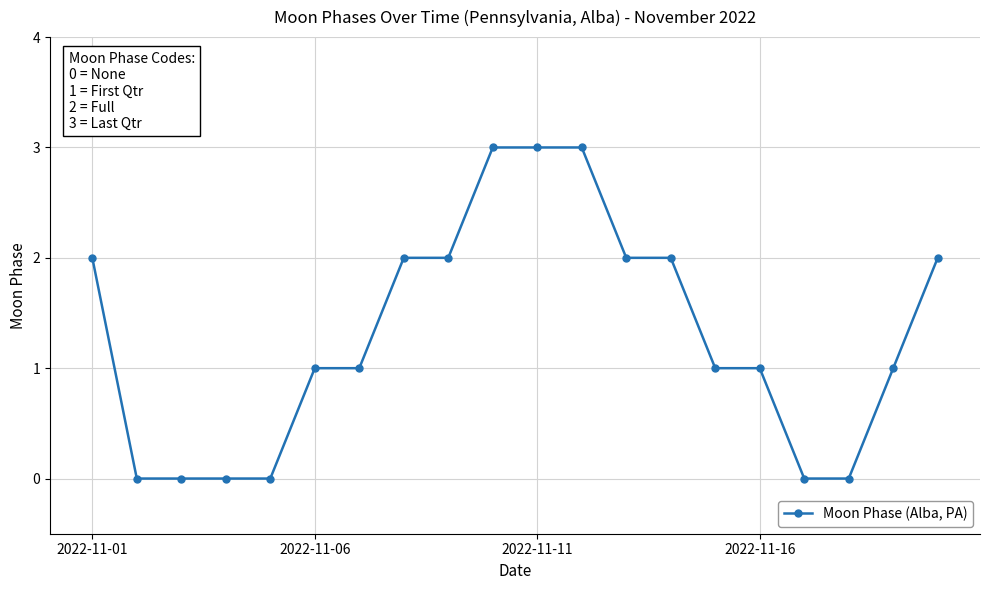

What is the average value?

1